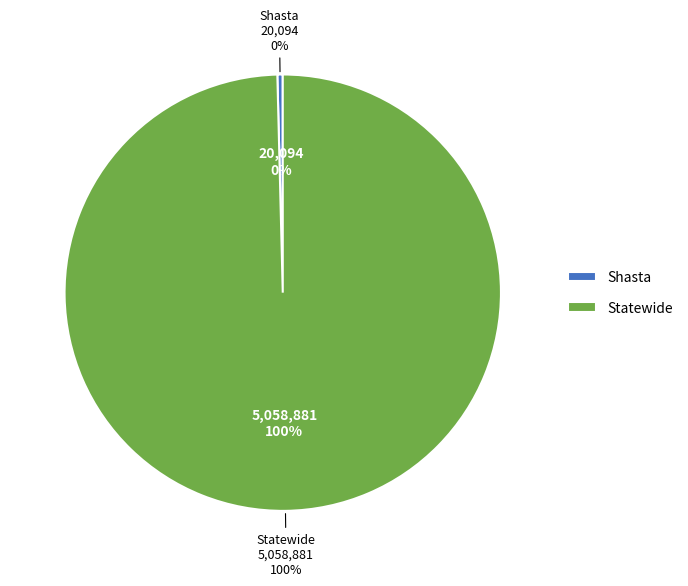

What is the total percentage of Shasta and Statewide?

100.0%